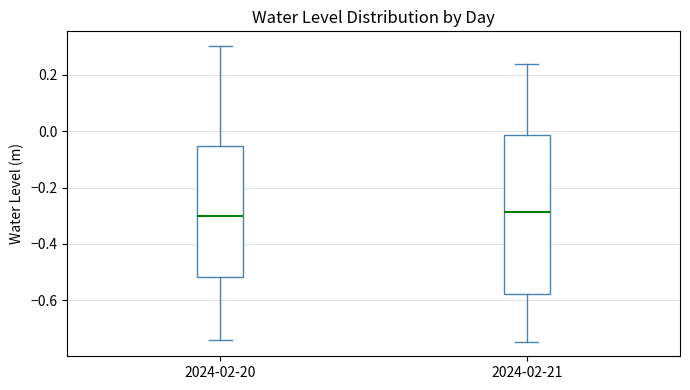

Reading left to right, read every box against the y-axis: the position of its median line, the range the box covers, and the ends of its whiskers. The values are not printed on the chart, so give them approximately, as read against the axis.

2024-02-20: median -0.30, box -0.52 to -0.06, whiskers -0.74 to 0.30
2024-02-21: median -0.28, box -0.58 to -0.02, whiskers -0.74 to 0.24